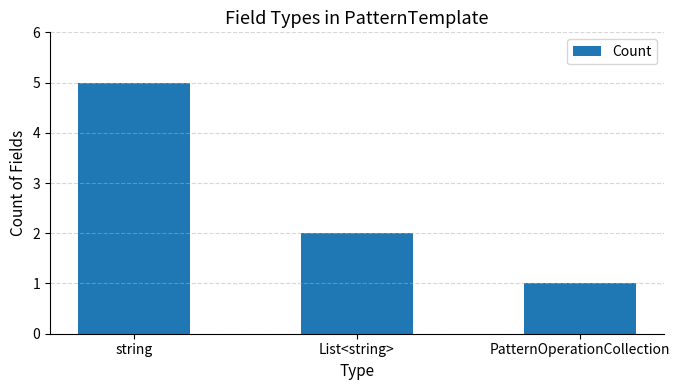

The chart shows a value of 0 at List<string>. True or false?

False